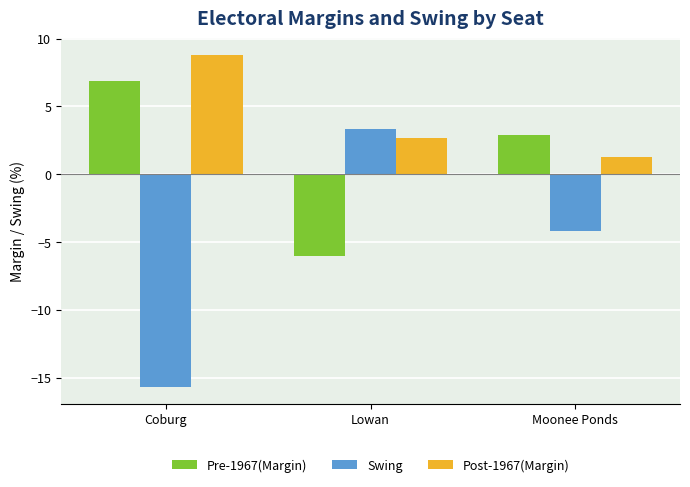

What is the label of the 2nd bar from the right?

Lowan